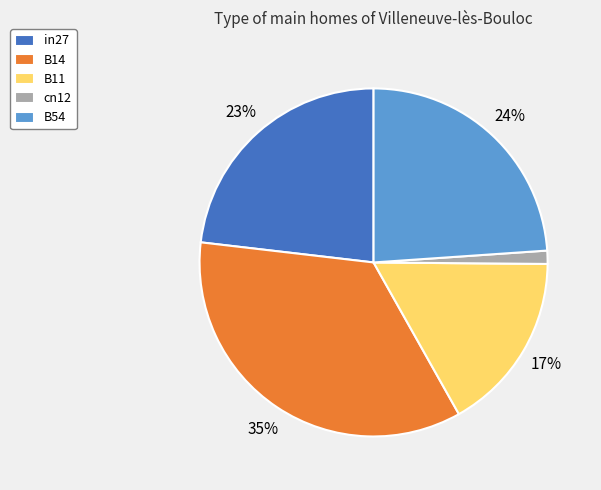

What percentage is the cn12 slice, to the nearest percent?

1%